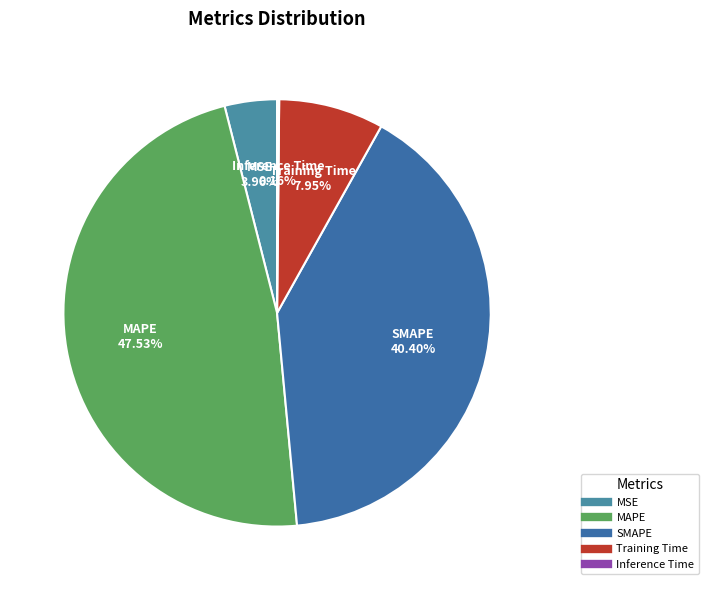

Is it true that MAPE is 35% of the pie?

False